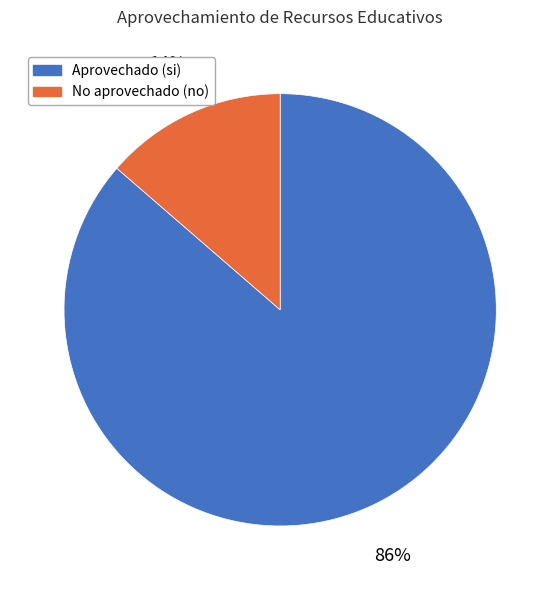

To the nearest percent, what is the average slice percentage?

50%